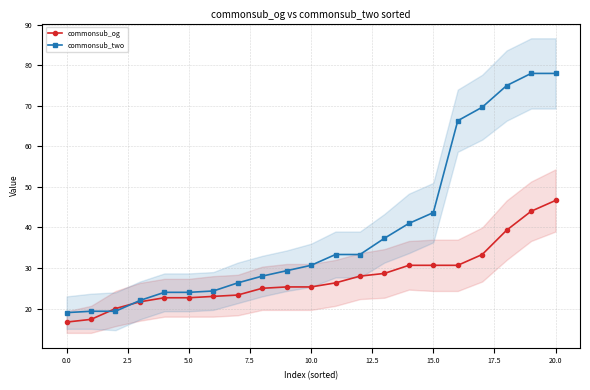

True or false: commonsub_og has a value of 22.7 at 5.0.

True